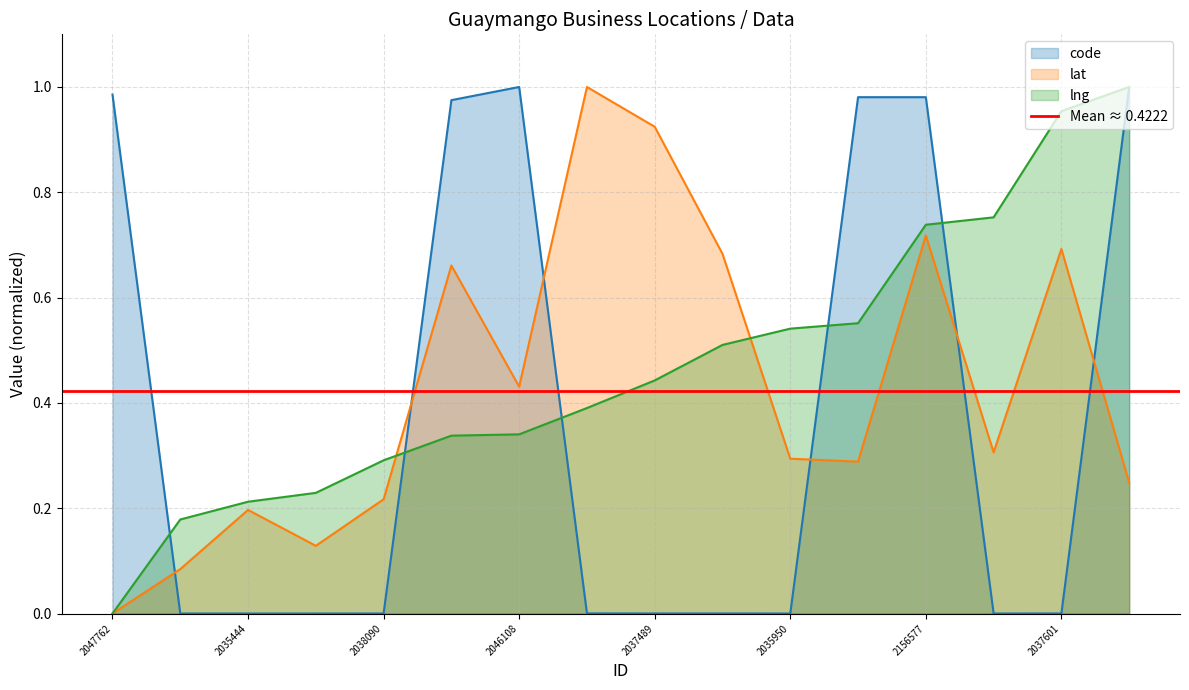

How many times do lat and code cross each other?

6